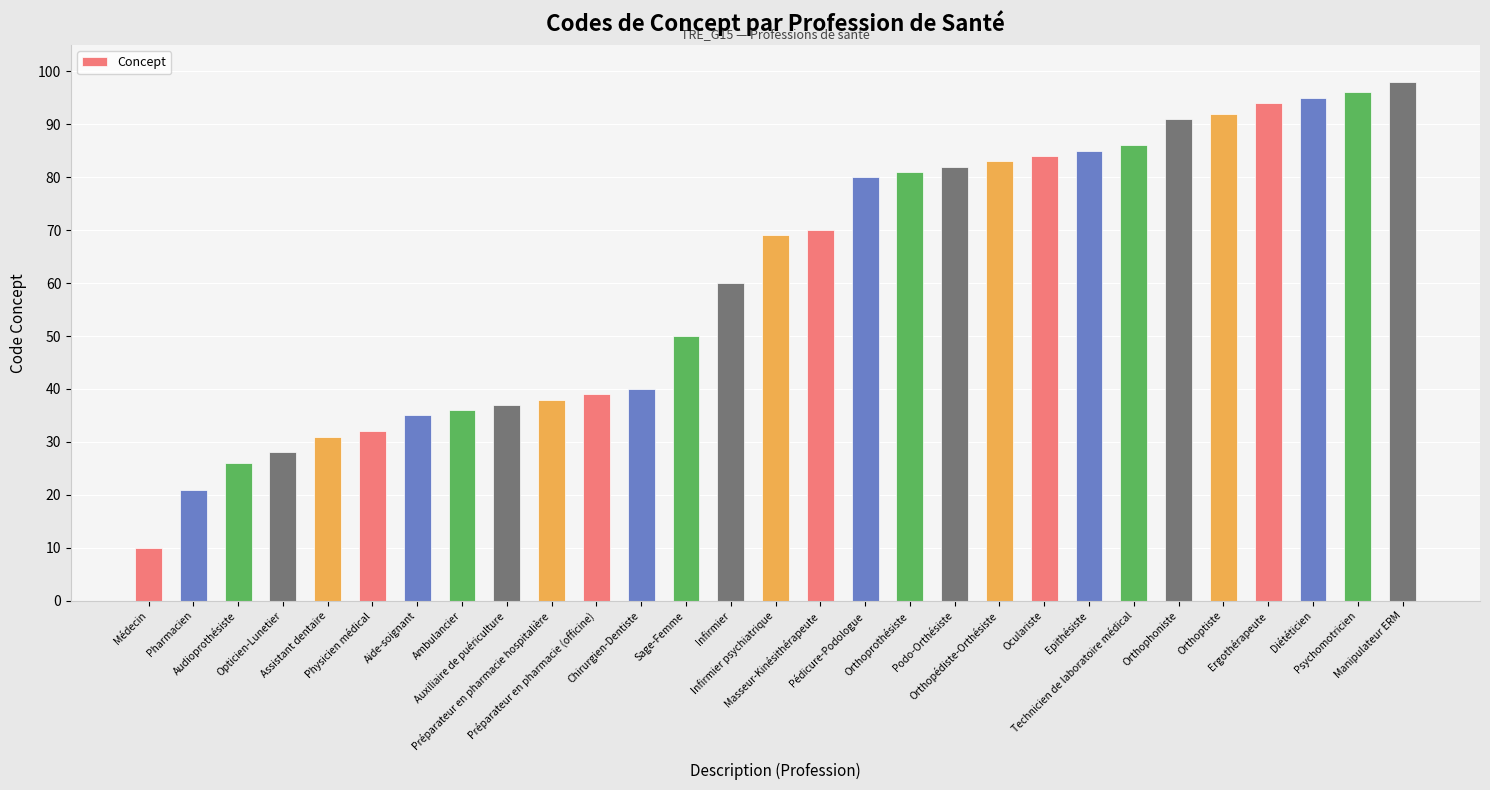

Rank the categories by value from lowest to highest.

Médecin, Pharmacien, Audioprothésiste, Opticien-Lunetier, Assistant dentaire, Physicien médical, Aide-soignant, Ambulancier, Auxiliaire de puériculture, Préparateur en pharmacie hospitalière, Préparateur en pharmacie (officine), Chirurgien-Dentiste, Sage-Femme, Infirmier, Infirmier psychiatrique, Masseur-Kinésithérapeute, Pédicure-Podologue, Orthoprothésiste, Podo-Orthésiste, Orthopédiste-Orthésiste, Oculariste, Epithésiste, Technicien de laboratoire médical, Orthophoniste, Orthoptiste, Ergothérapeute, Diététicien, Psychomotricien, Manipulateur ERM